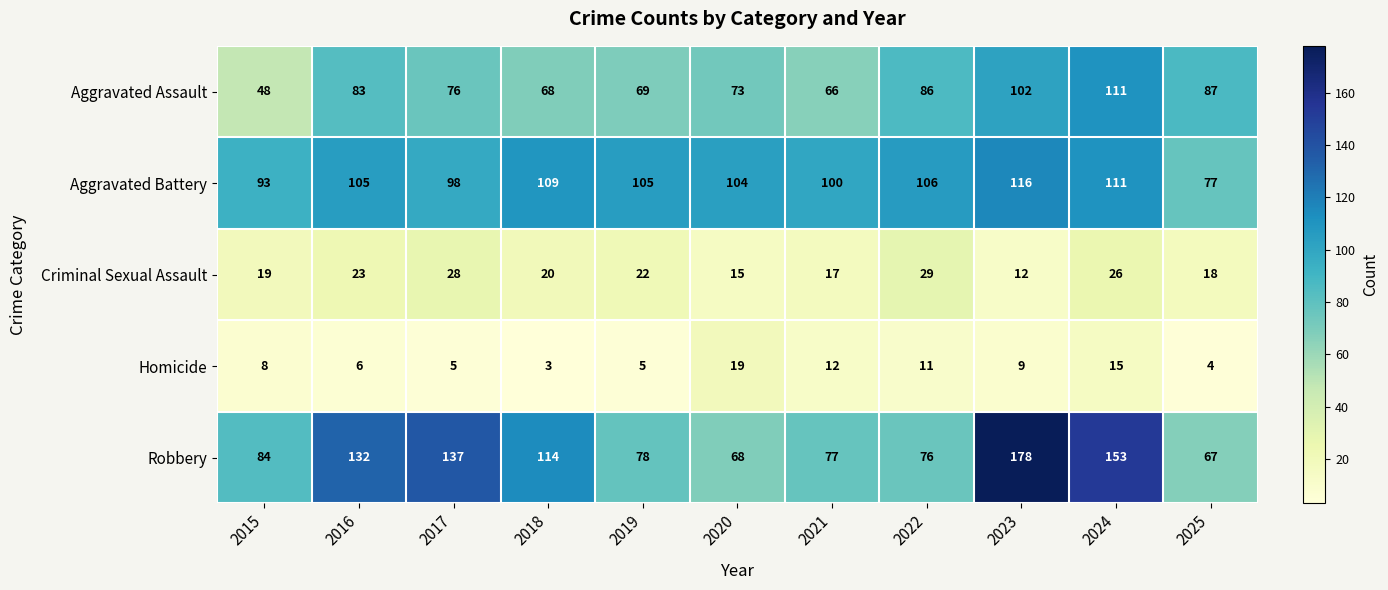

What value does the Robbery series have at 2023, to the nearest 10?

180